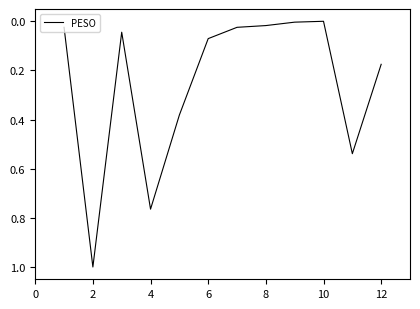

What is the difference between the maximum and minimum values?

1.0